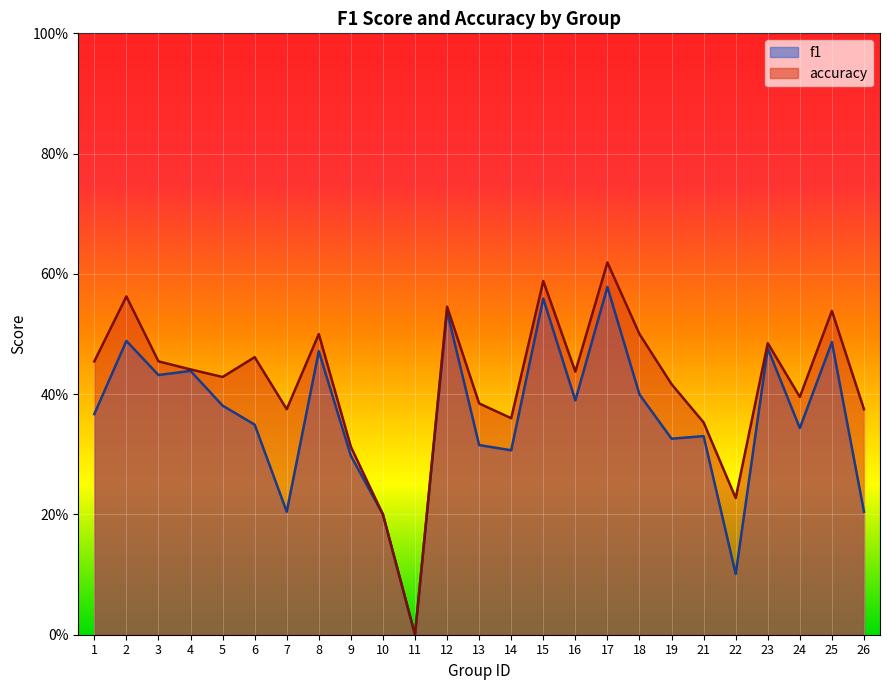

What value does the accuracy series have at 15?

0.6